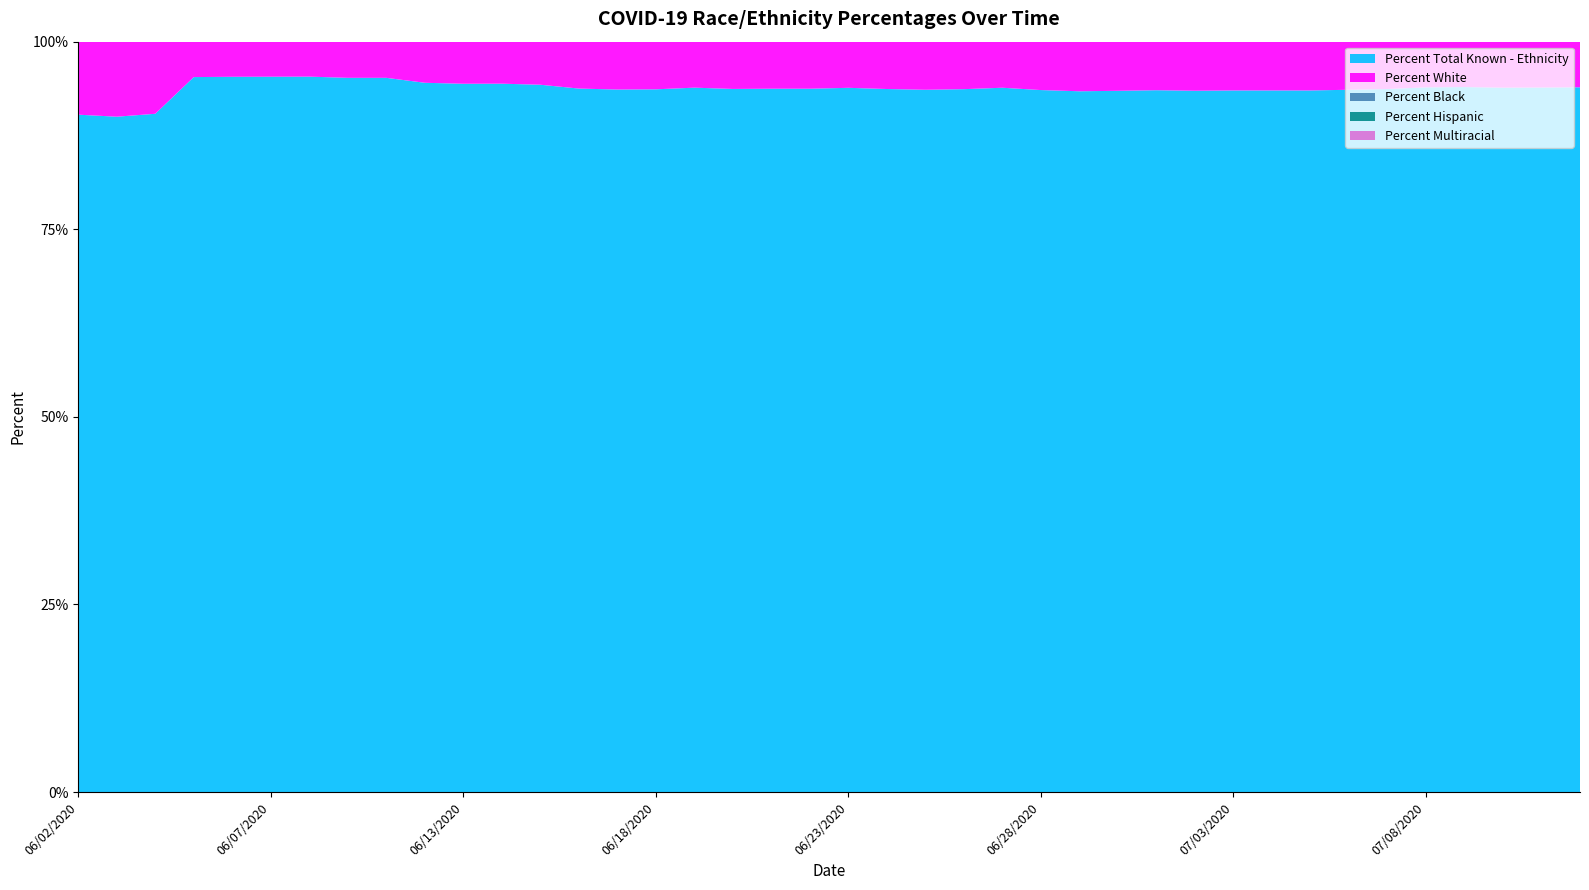

Reading left to right, transcribe all the data shown in this chart.

Percent Total Known - Ethnicity: 06/02/2020=90.3	06/03/2020=90.0	06/04/2020=90.4	06/05/2020=95.3	06/06/2020=95.3	06/07/2020=95.3	06/08/2020=95.3	06/09/2020=95.2	06/10/2020=95.2	06/11/2020=94.5	06/13/2020=94.4	06/14/2020=94.4	06/15/2020=94.3	06/16/2020=93.8	06/17/2020=93.6	06/18/2020=93.7	06/19/2020=93.9	06/20/2020=93.7	06/21/2020=93.7	06/22/2020=93.7	06/23/2020=93.8	06/24/2020=93.7	06/25/2020=93.6	06/26/2020=93.7	06/27/2020=93.9	06/28/2020=93.5	06/29/2020=93.4	06/30/2020=93.5	07/01/2020=93.5	07/02/2020=93.5	07/03/2020=93.5	07/04/2020=93.5	07/05/2020=93.5	07/06/2020=93.6	07/07/2020=93.7	07/08/2020=93.9	07/09/2020=94.0	07/10/2020=93.9	07/11/2020=93.9	07/12/2020=93.9
Percent White: 06/02/2020=79.0	06/03/2020=79.3	06/04/2020=79.5	06/05/2020=79.7	06/06/2020=79.7	06/07/2020=79.7	06/08/2020=79.8	06/09/2020=79.5	06/10/2020=79.3	06/11/2020=79.4	06/13/2020=79.4	06/14/2020=79.5	06/15/2020=79.4	06/16/2020=79.6	06/17/2020=79.6	06/18/2020=79.7	06/19/2020=79.8	06/20/2020=79.8	06/21/2020=79.9	06/22/2020=79.9	06/23/2020=80.4	06/24/2020=80.4	06/25/2020=80.6	06/26/2020=80.5	06/27/2020=80.5	06/28/2020=80.7	06/29/2020=80.5	06/30/2020=80.7	07/01/2020=80.8	07/02/2020=81.0	07/03/2020=81.2	07/04/2020=81.2	07/05/2020=81.2	07/06/2020=81.3	07/07/2020=81.4	07/08/2020=81.3	07/09/2020=81.4	07/10/2020=81.3	07/11/2020=81.3	07/12/2020=81.1
Percent Black: 06/02/2020=17.3	06/03/2020=17.0	06/04/2020=16.9	06/05/2020=16.4	06/06/2020=16.5	06/07/2020=16.5	06/08/2020=16.4	06/09/2020=16.7	06/10/2020=17.0	06/11/2020=16.9	06/13/2020=17.0	06/14/2020=16.9	06/15/2020=17.0	06/16/2020=16.9	06/17/2020=16.9	06/18/2020=16.8	06/19/2020=16.7	06/20/2020=16.7	06/21/2020=16.6	06/22/2020=16.6	06/23/2020=16.3	06/24/2020=16.2	06/25/2020=16.1	06/26/2020=16.2	06/27/2020=16.2	06/28/2020=16.1	06/29/2020=16.2	06/30/2020=16.1	07/01/2020=16.1	07/02/2020=15.8	07/03/2020=15.7	07/04/2020=15.7	07/05/2020=15.7	07/06/2020=15.7	07/07/2020=15.4	07/08/2020=15.4	07/09/2020=15.3	07/10/2020=15.3	07/11/2020=15.2	07/12/2020=15.2
Percent Hispanic: 06/02/2020=3.2	06/03/2020=3.4	06/04/2020=3.3	06/05/2020=3.3	06/06/2020=3.3	06/07/2020=3.3	06/08/2020=3.3	06/09/2020=3.5	06/10/2020=3.4	06/11/2020=3.4	06/13/2020=3.6	06/14/2020=3.8	06/15/2020=4.0	06/16/2020=4.1	06/17/2020=4.1	06/18/2020=4.1	06/19/2020=4.0	06/20/2020=4.0	06/21/2020=4.2	06/22/2020=4.2	06/23/2020=4.2	06/24/2020=4.1	06/25/2020=4.1	06/26/2020=4.0	06/27/2020=4.0	06/28/2020=4.2	06/29/2020=4.2	06/30/2020=4.2	07/01/2020=4.3	07/02/2020=4.2	07/03/2020=4.2	07/04/2020=4.2	07/05/2020=4.2	07/06/2020=4.1	07/07/2020=4.3	07/08/2020=4.2	07/09/2020=4.2	07/10/2020=4.2	07/11/2020=4.1	07/12/2020=4.1
Percent Multiracial: 06/02/2020=2.0	06/03/2020=2.0	06/04/2020=1.9	06/05/2020=2.0	06/06/2020=2.0	06/07/2020=2.0	06/08/2020=2.0	06/09/2020=2.0	06/10/2020=2.0	06/11/2020=1.9	06/13/2020=1.9	06/14/2020=1.9	06/15/2020=1.9	06/16/2020=1.9	06/17/2020=1.9	06/18/2020=1.9	06/19/2020=1.8	06/20/2020=1.8	06/21/2020=1.8	06/22/2020=1.8	06/23/2020=1.8	06/24/2020=1.8	06/25/2020=1.8	06/26/2020=1.7	06/27/2020=1.7	06/28/2020=1.7	06/29/2020=1.7	06/30/2020=1.7	07/01/2020=1.7	07/02/2020=1.7	07/03/2020=1.6	07/04/2020=1.6	07/05/2020=1.6	07/06/2020=1.6	07/07/2020=1.8	07/08/2020=1.9	07/09/2020=1.9	07/10/2020=2.1	07/11/2020=2.0	07/12/2020=2.2